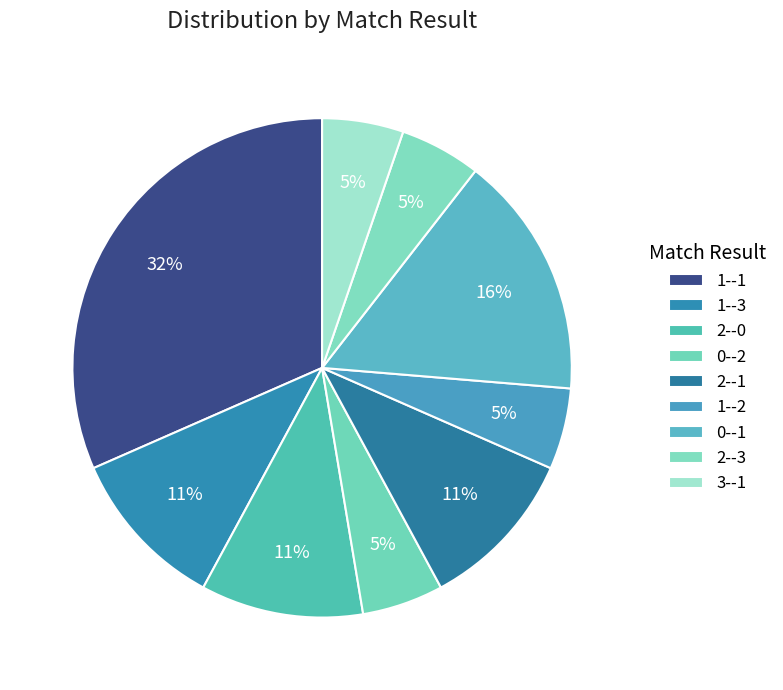

How many segments does this pie chart have?

9